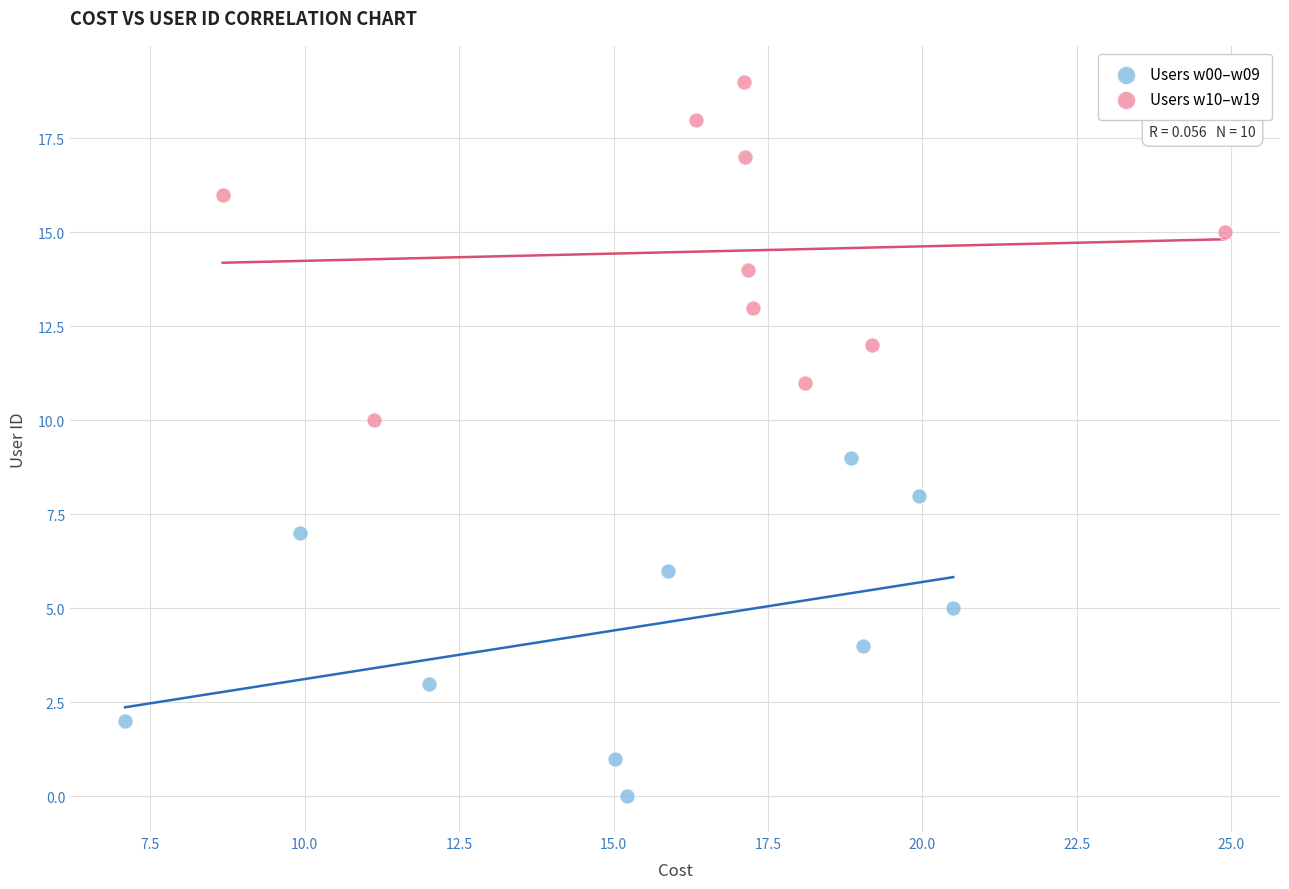

Which series reaches the maximum Y coordinate?

Users w10–w19